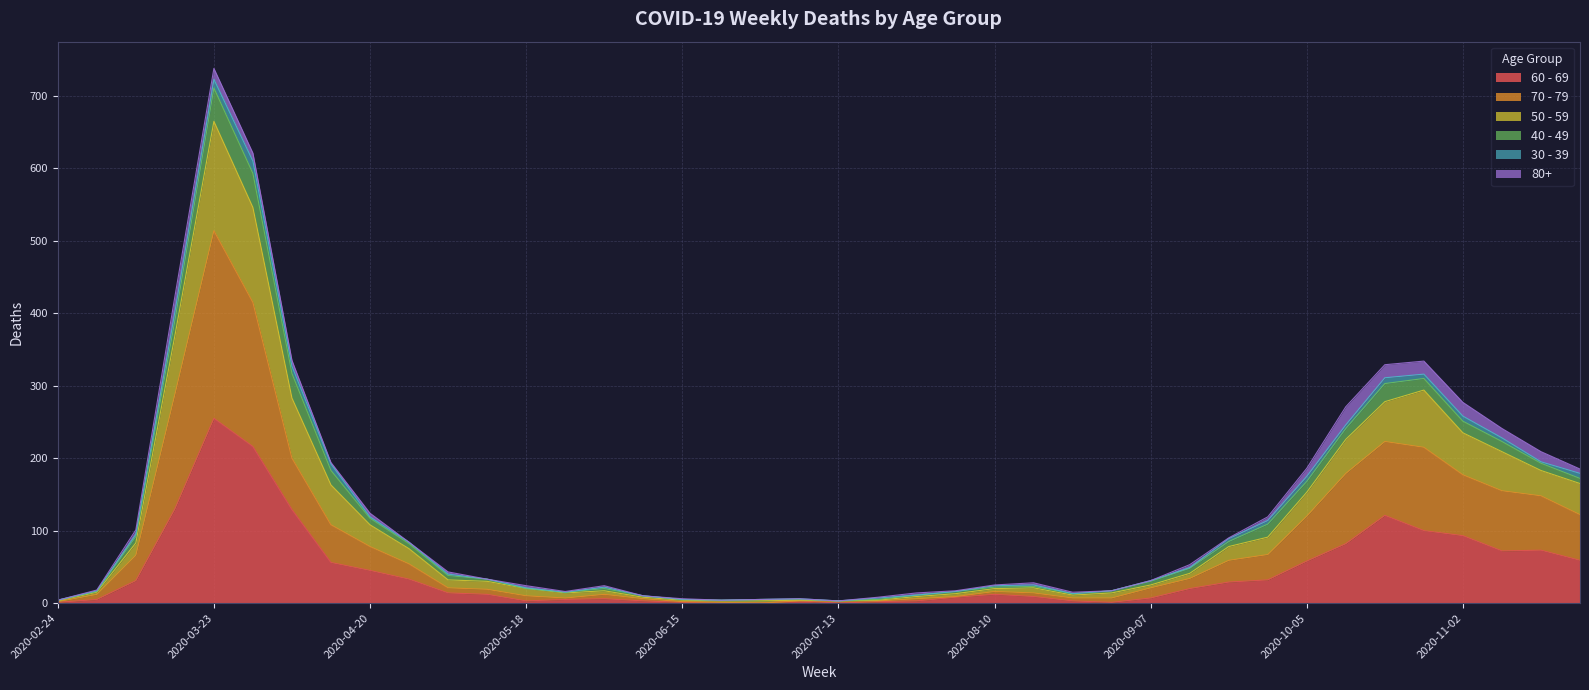

Between 2020-03-02 and 2020-05-25, which series saw the biggest shift?

70 - 79